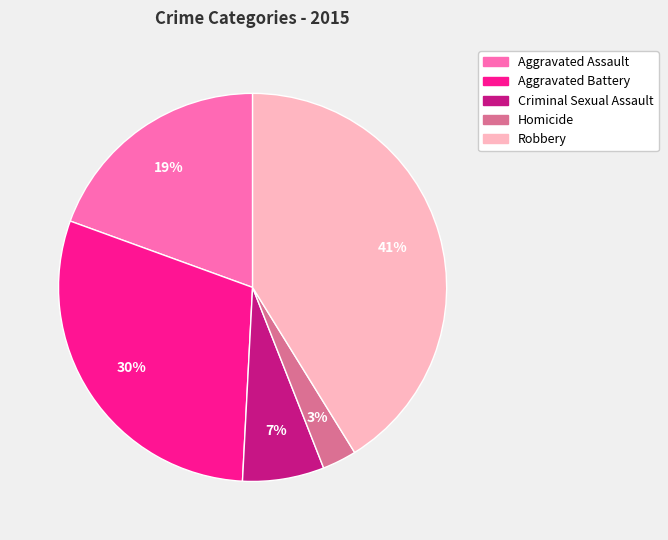

Count the number of slices in the pie.

5